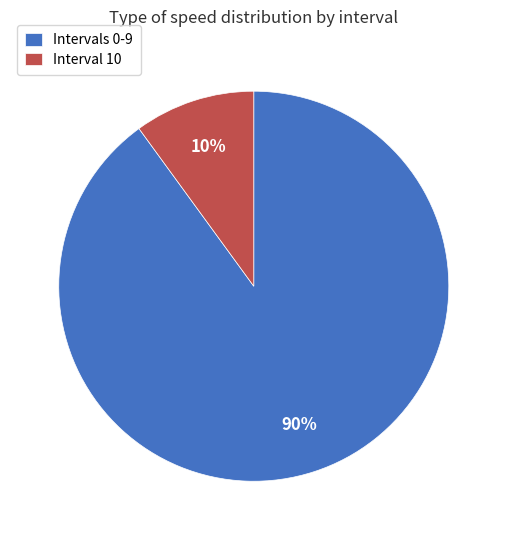

Is there a majority slice in this chart?

Yes